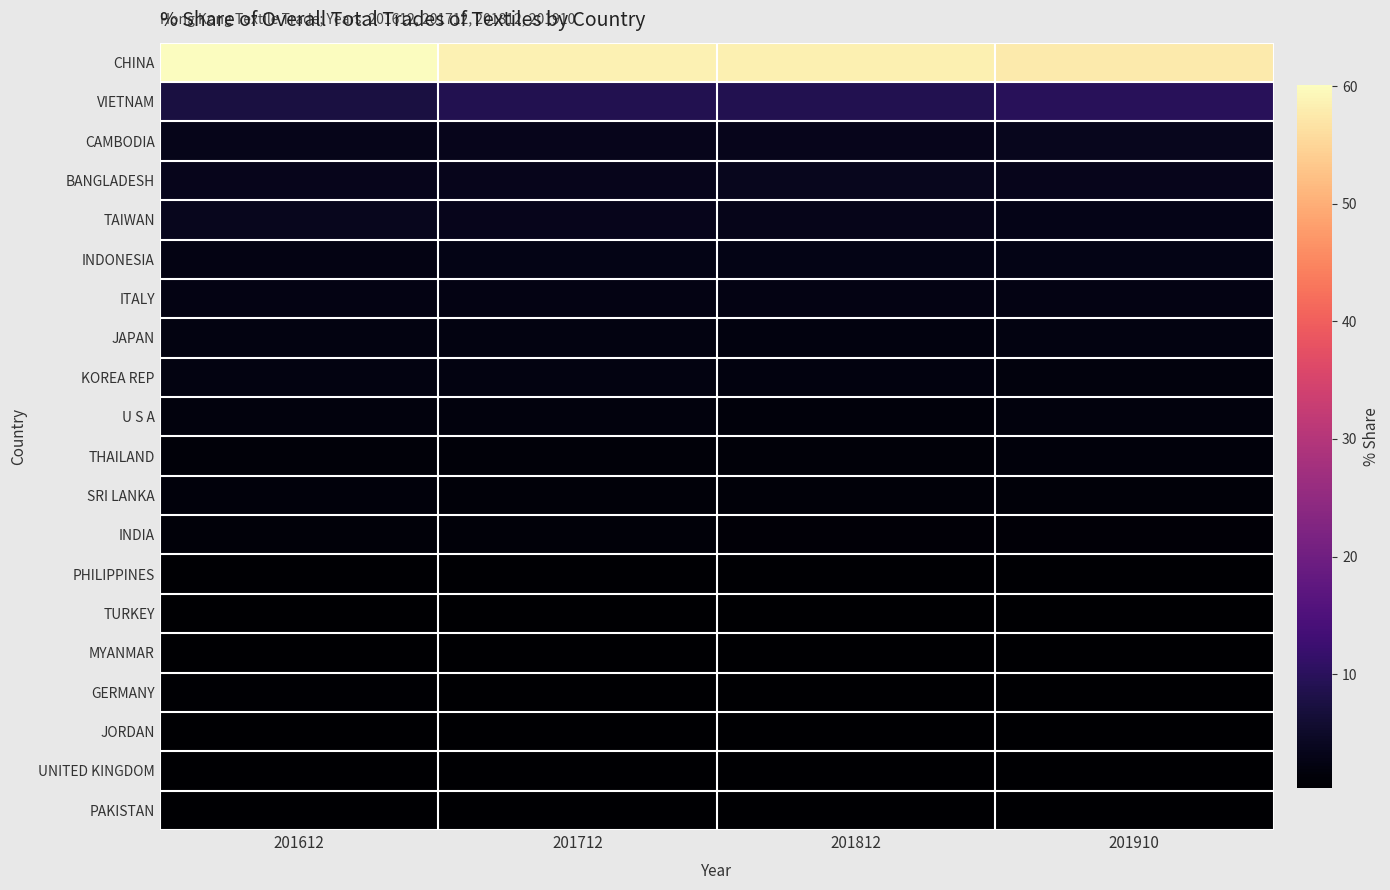

What is the difference between the highest and lowest values at 201712?

58.2